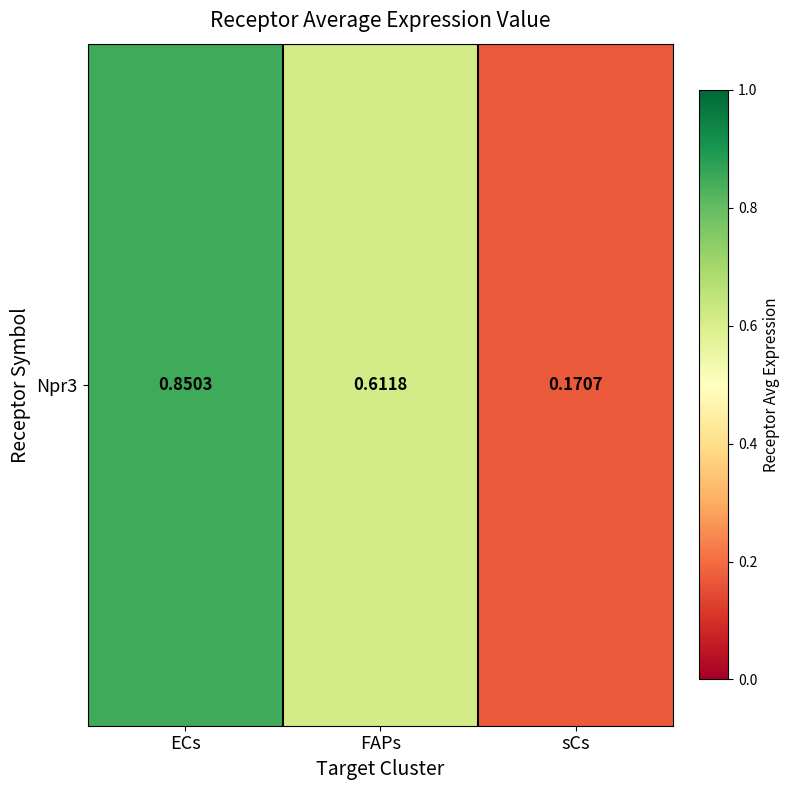

Which label corresponds to the largest value in the chart?

ECs